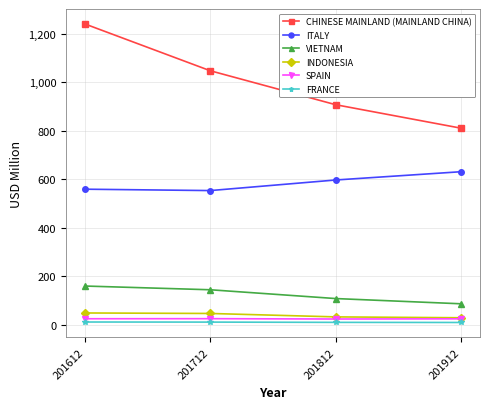

At which label does INDONESIA first exceed 46?

201612